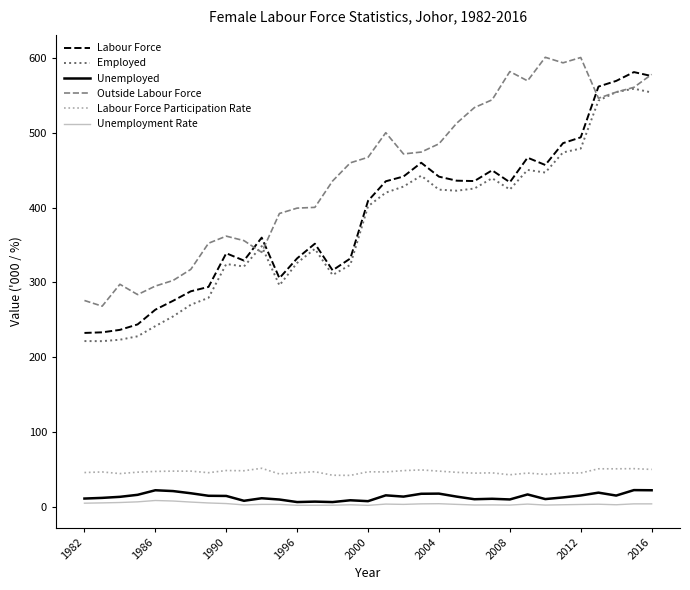

True or false: Unemployed has more than 0 interior local peaks.

True